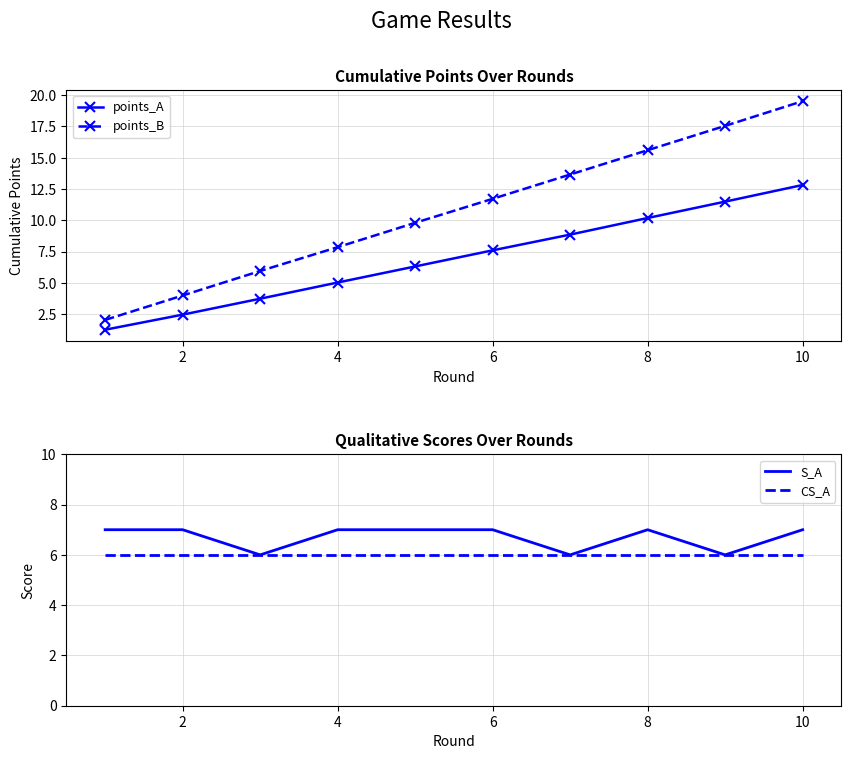

How many lines are shown in the chart?

4